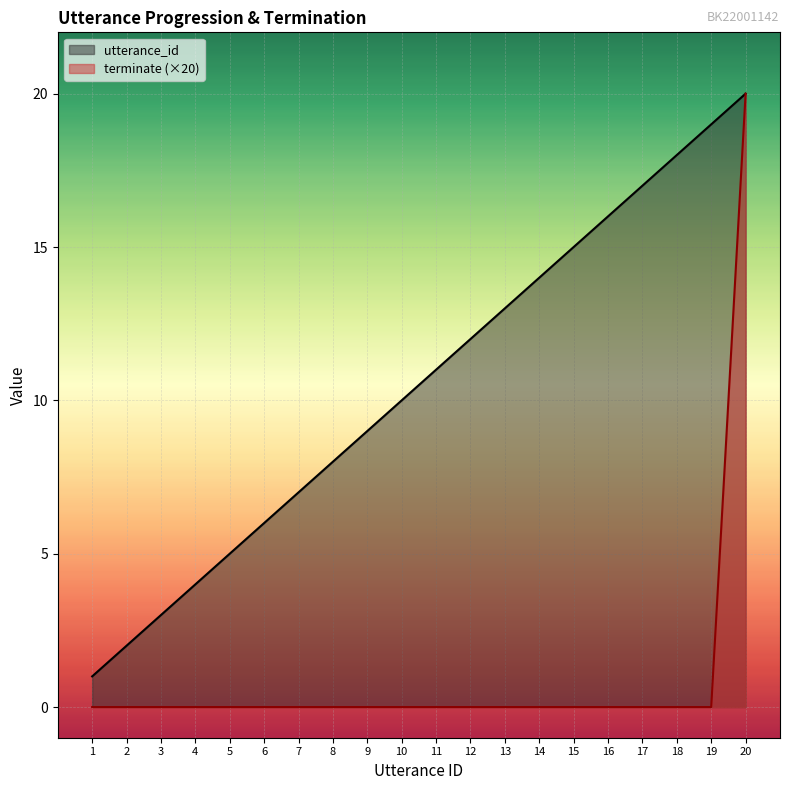

What is the sum of the terminate values at 20 and 15?

20